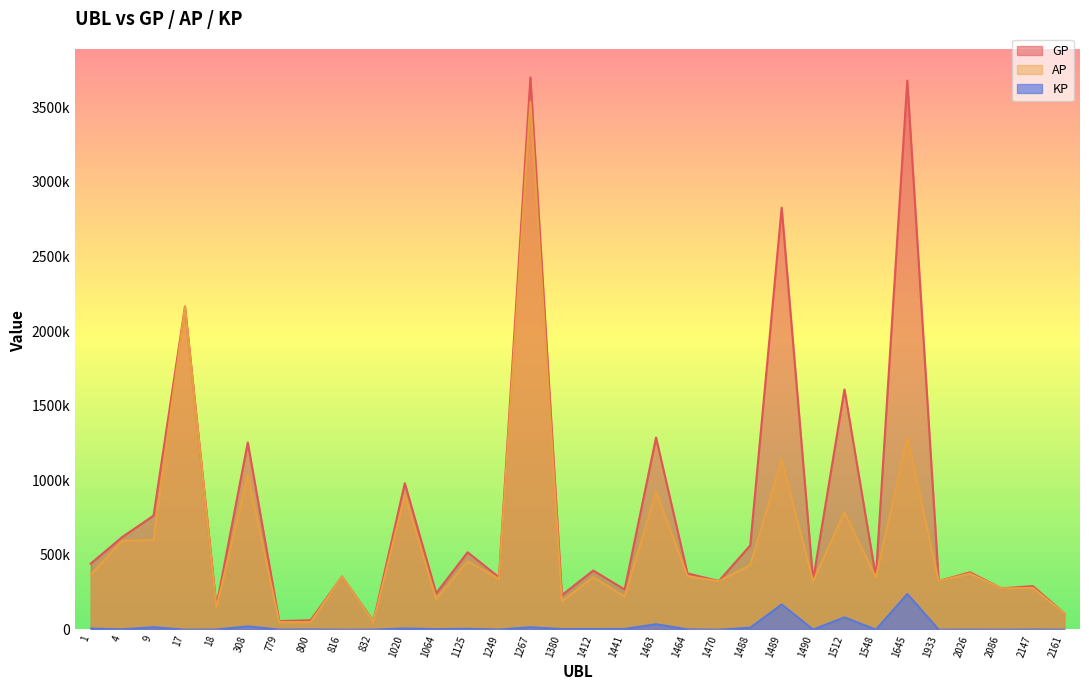

What is the average value of the AP series?

589886.8